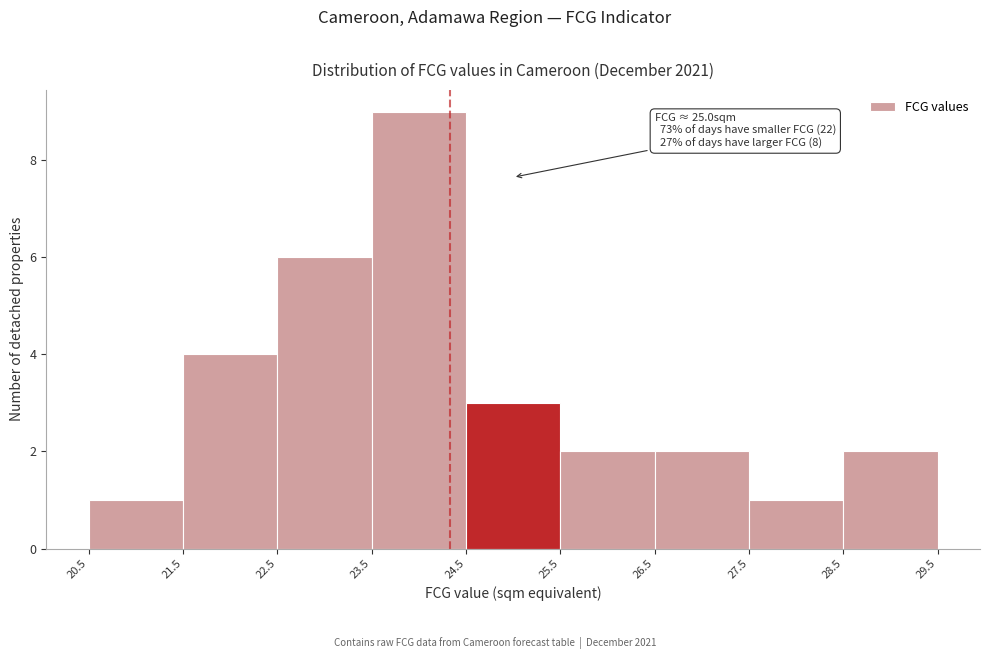

Which range on the x-axis has the tallest bar?

23.5 to 24.5